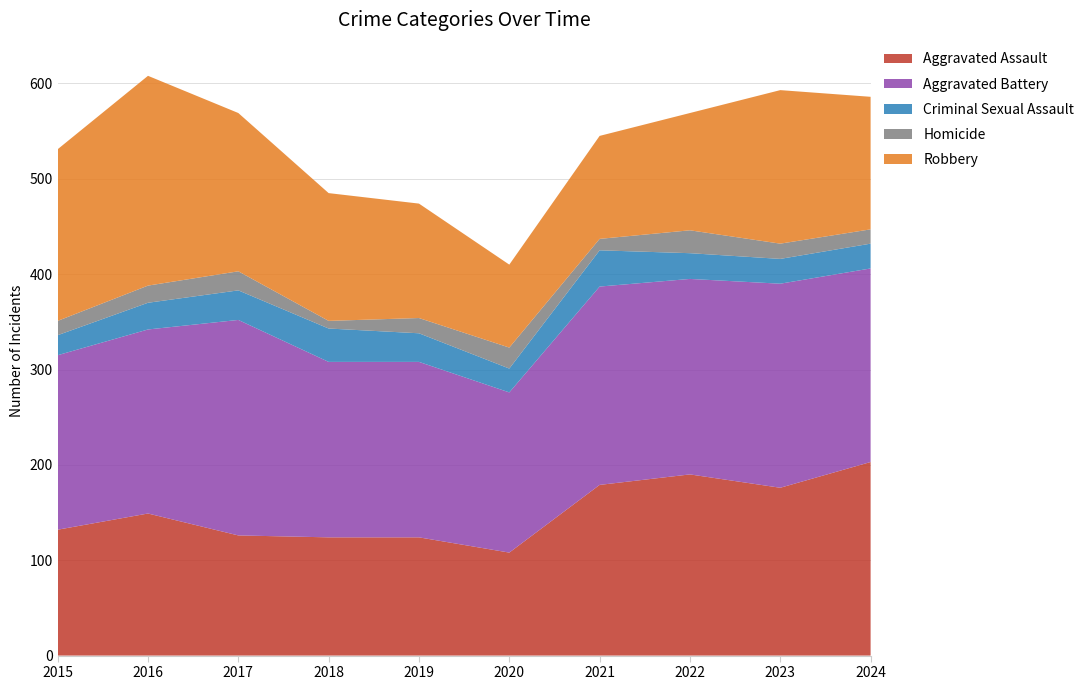

Reading left to right, transcribe all the data shown in this chart.

Aggravated Assault: 2015=132	2016=149	2017=126	2018=124	2019=124	2020=108	2021=179	2022=190	2023=176	2024=203
Aggravated Battery: 2015=183	2016=193	2017=226	2018=184	2019=184	2020=168	2021=208	2022=205	2023=214	2024=203
Criminal Sexual Assault: 2015=21	2016=28	2017=31	2018=35	2019=30	2020=25	2021=38	2022=27	2023=26	2024=26
Homicide: 2015=15	2016=18	2017=20	2018=8	2019=16	2020=22	2021=12	2022=24	2023=16	2024=15
Robbery: 2015=180	2016=220	2017=166	2018=134	2019=120	2020=87	2021=108	2022=123	2023=161	2024=139